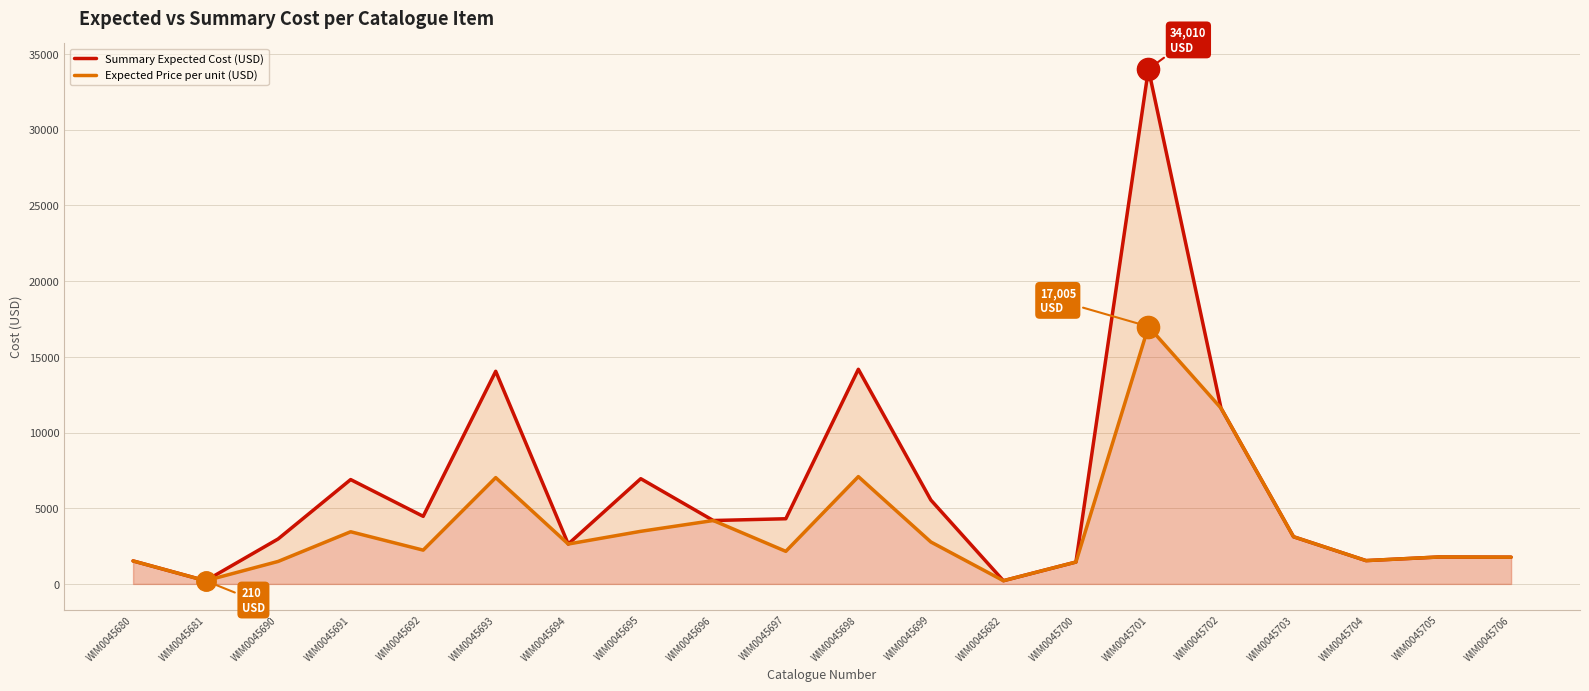

List the series in order of their peak value, highest first.

Summary Expected Cost (USD), Expected Price per unit (USD)